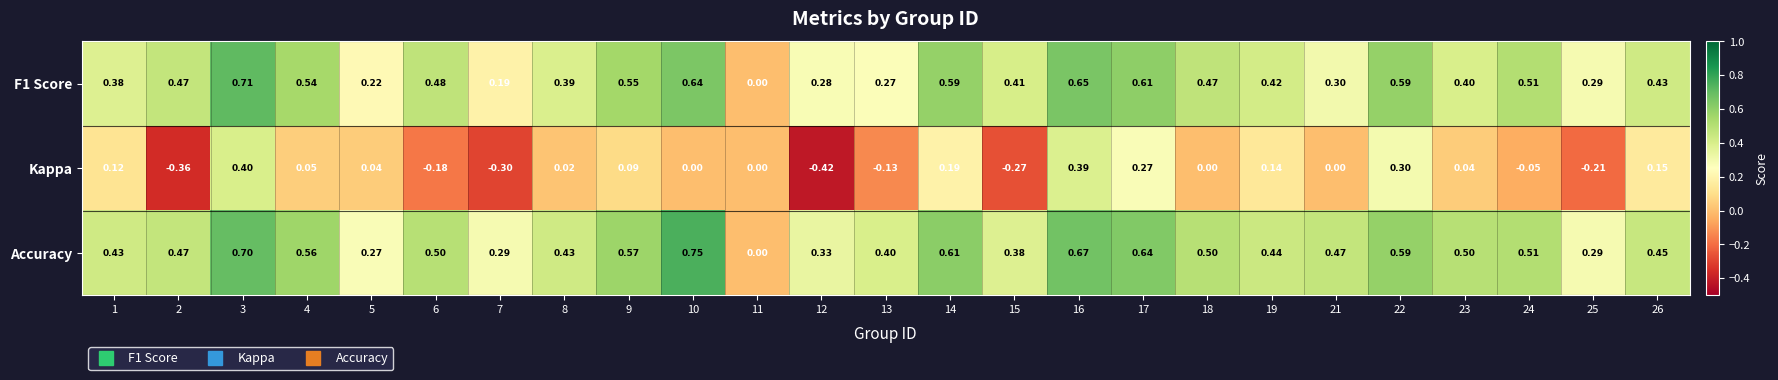

Which series has the largest total across all categories?

Accuracy